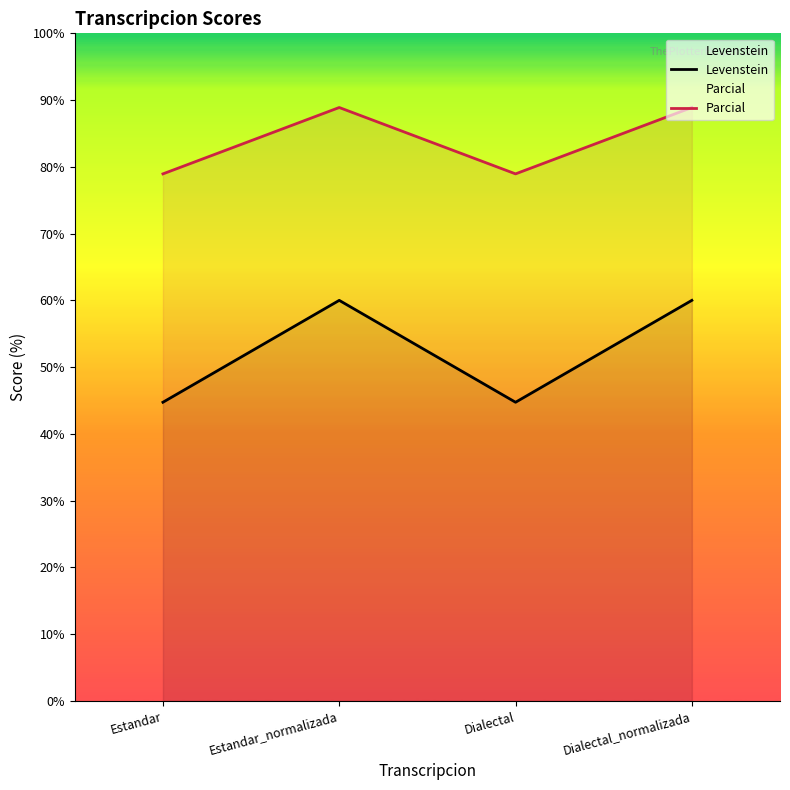

What is the label of the 1st point from the left?

Estandar